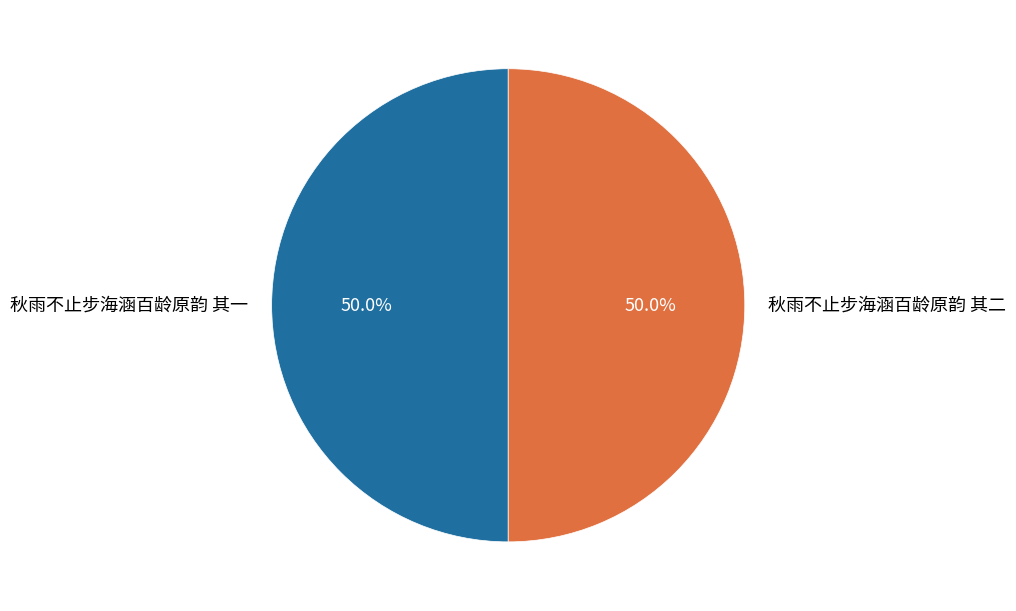

How many segments does this pie chart have?

2